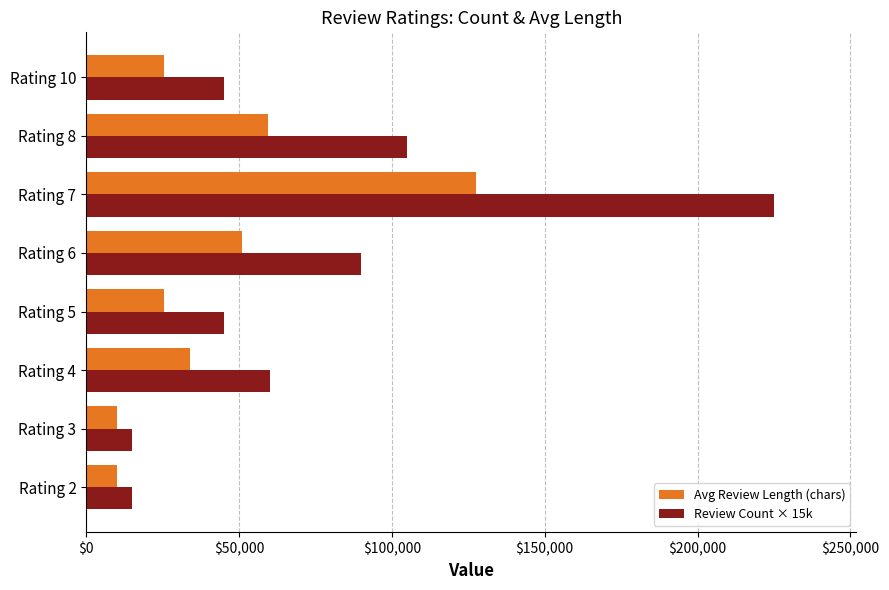

What is the difference between the maximum and minimum values in the Avg Review Length (chars) series?

117500